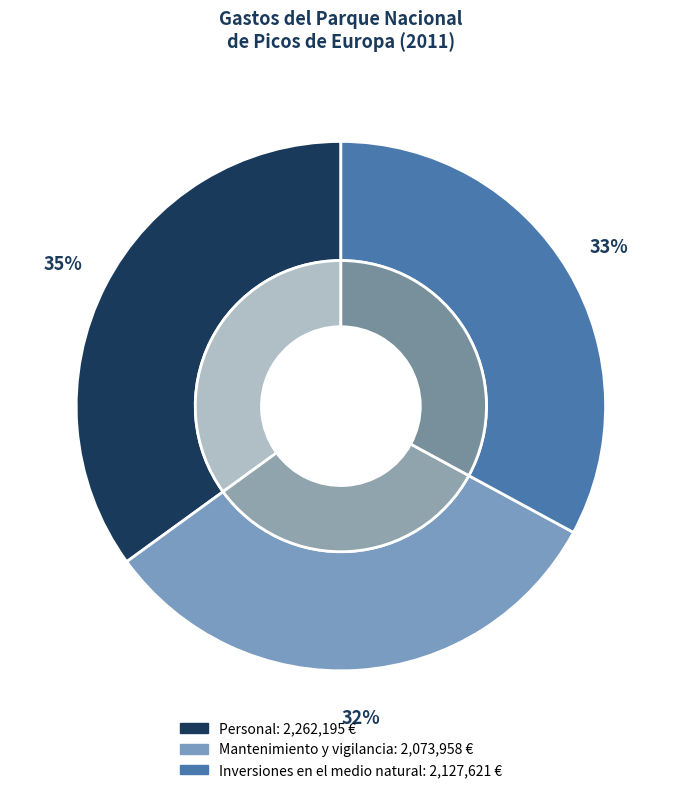

Which category has the biggest portion of the pie?

Personal